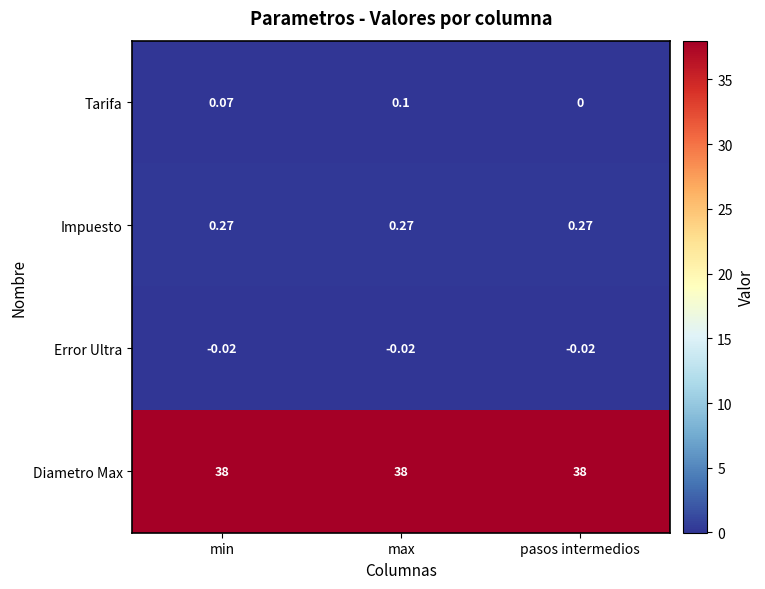

List the series in order of their peak value, highest first.

Diametro Max, Impuesto, Tarifa, Error Ultra